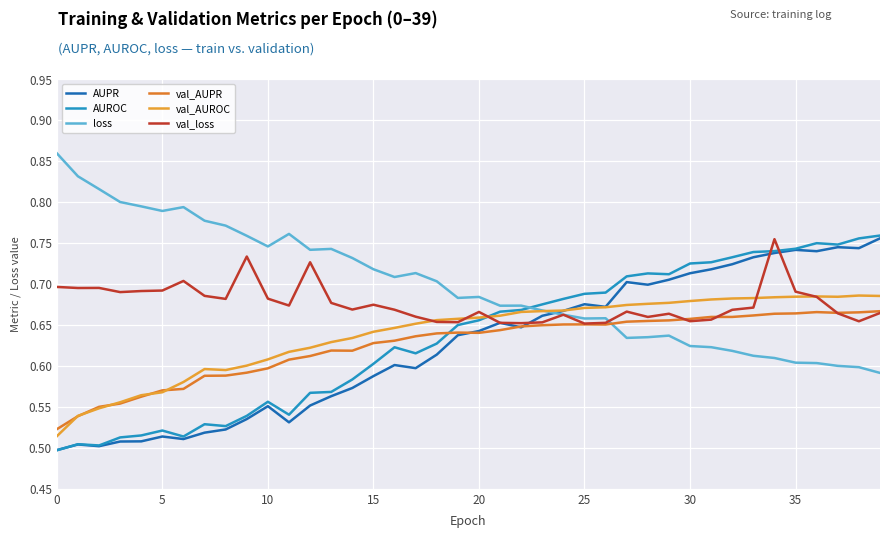

What is the maximum value for AUPR?

0.8